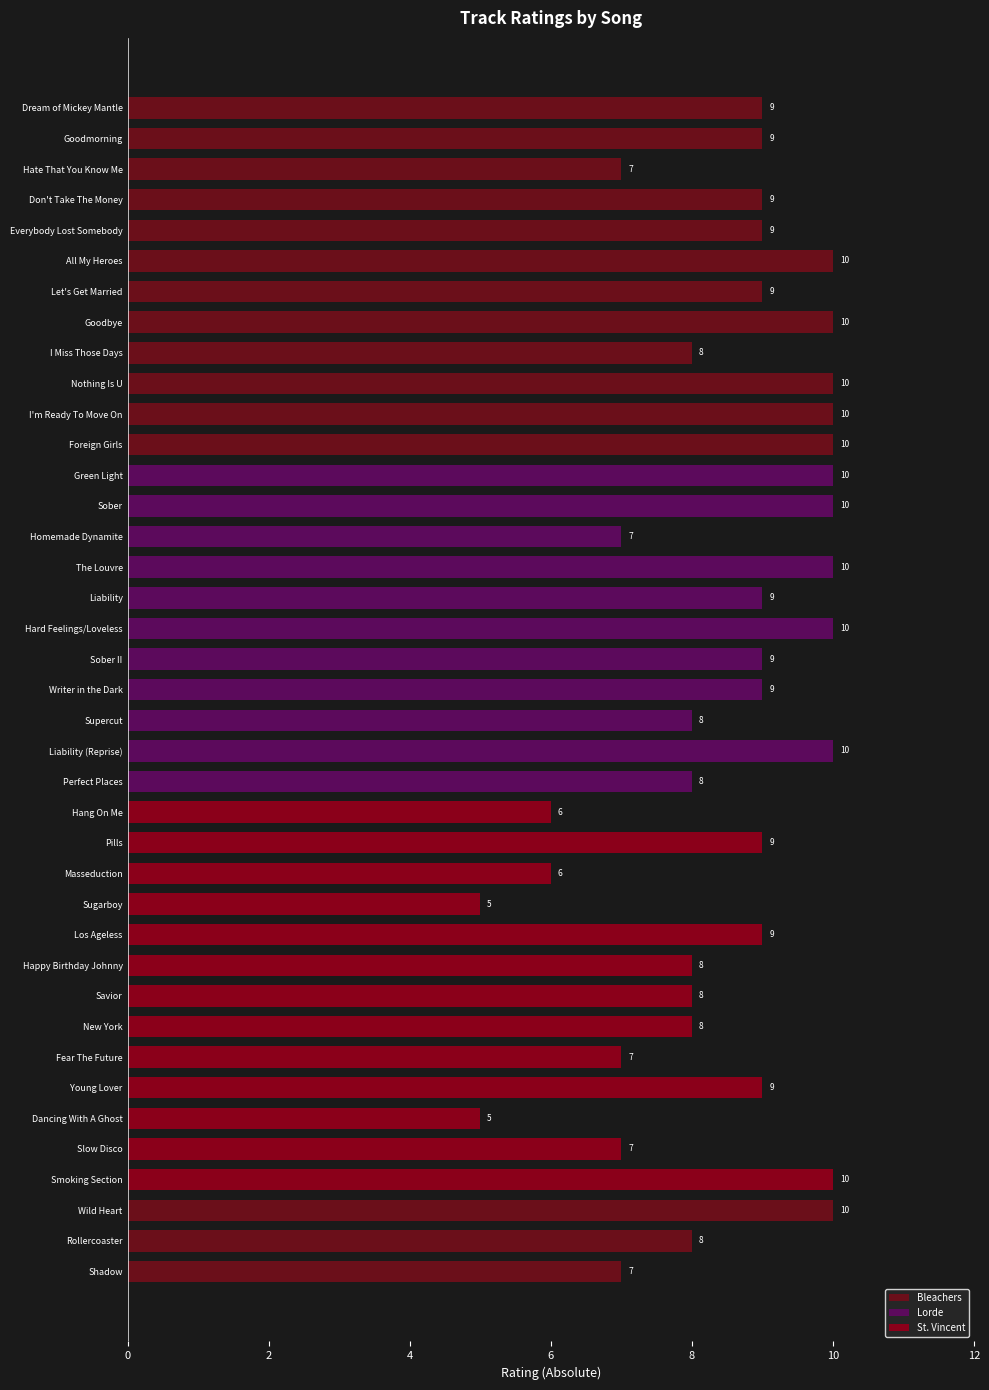

Reading top to bottom, list all the values displayed in this chart.

Dream of Mickey Mantle=9	Goodmorning=9	Hate That You Know Me=7	Don't Take The Money=9	Everybody Lost Somebody=9	All My Heroes=10	Let's Get Married=9	Goodbye=10	I Miss Those Days=8	Nothing Is U=10	I'm Ready To Move On=10	Foreign Girls=10	Green Light=10	Sober=10	Homemade Dynamite=7	The Louvre=10	Liability=9	Hard Feelings/Loveless=10	Sober II=9	Writer in the Dark=9	Supercut=8	Liability (Reprise)=10	Perfect Places=8	Hang On Me=6	Pills=9	Masseduction=6	Sugarboy=5	Los Ageless=9	Happy Birthday Johnny=8	Savior=8	New York=8	Fear The Future=7	Young Lover=9	Dancing With A Ghost=5	Slow Disco=7	Smoking Section=10	Wild Heart=10	Rollercoaster=8	Shadow=7